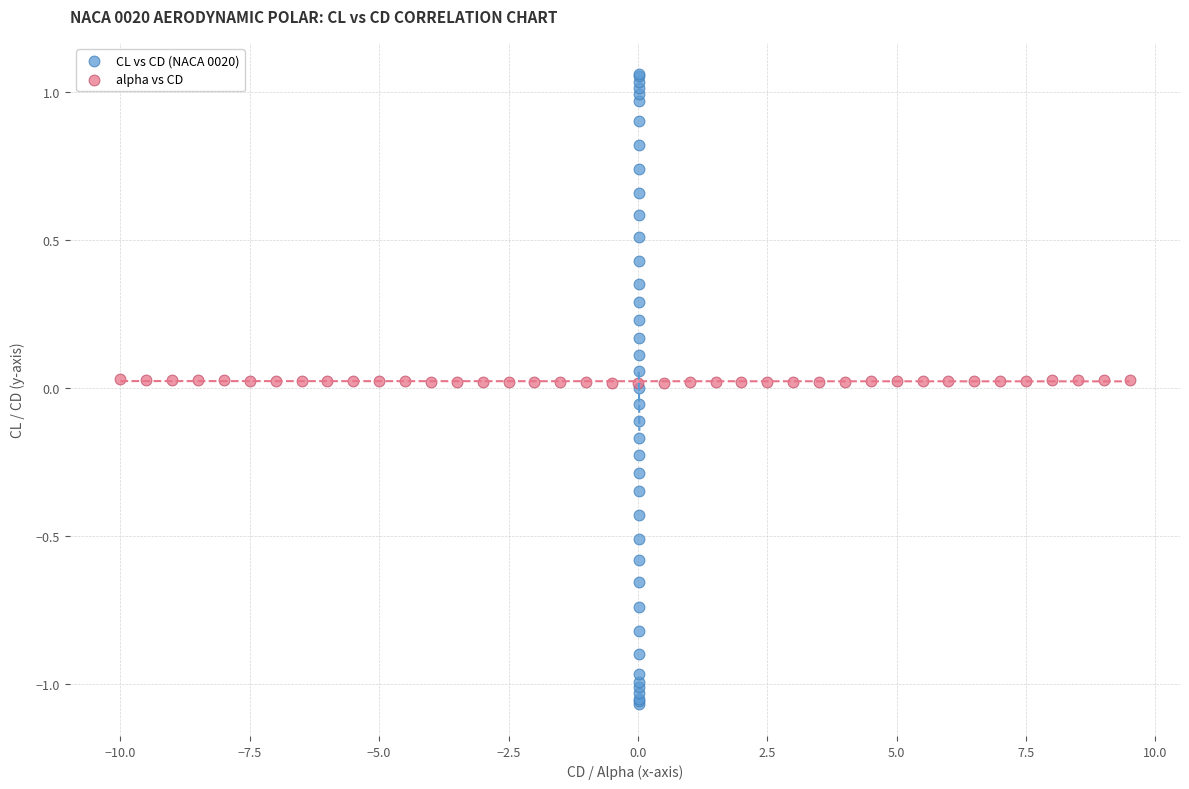

Which series has the largest Y range (max minus min)?

CL vs CD (NACA 0020)